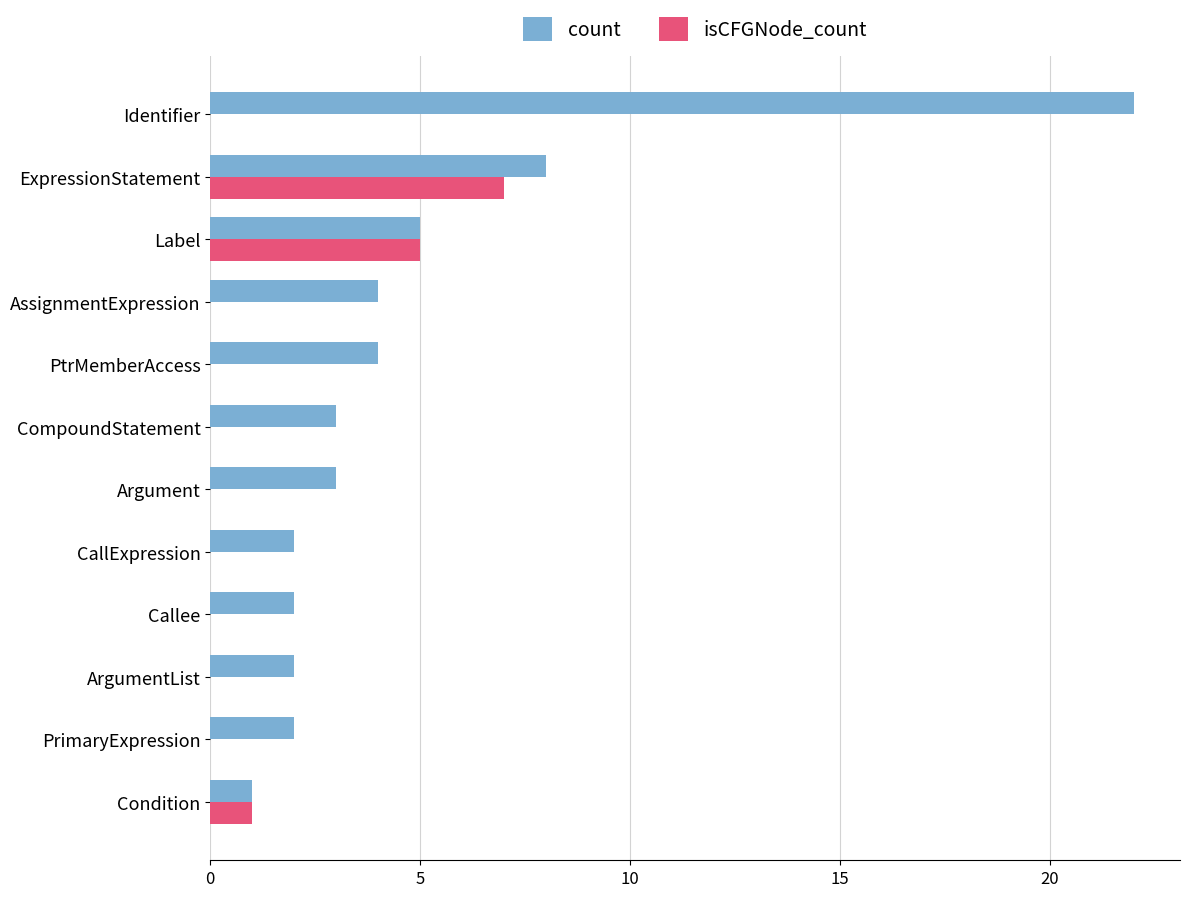

Which category has the highest value across all series?

Identifier